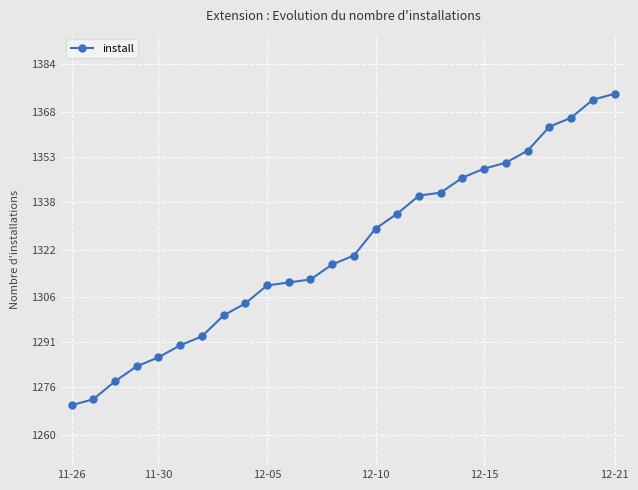

What is the maximum value shown in the chart?

1374